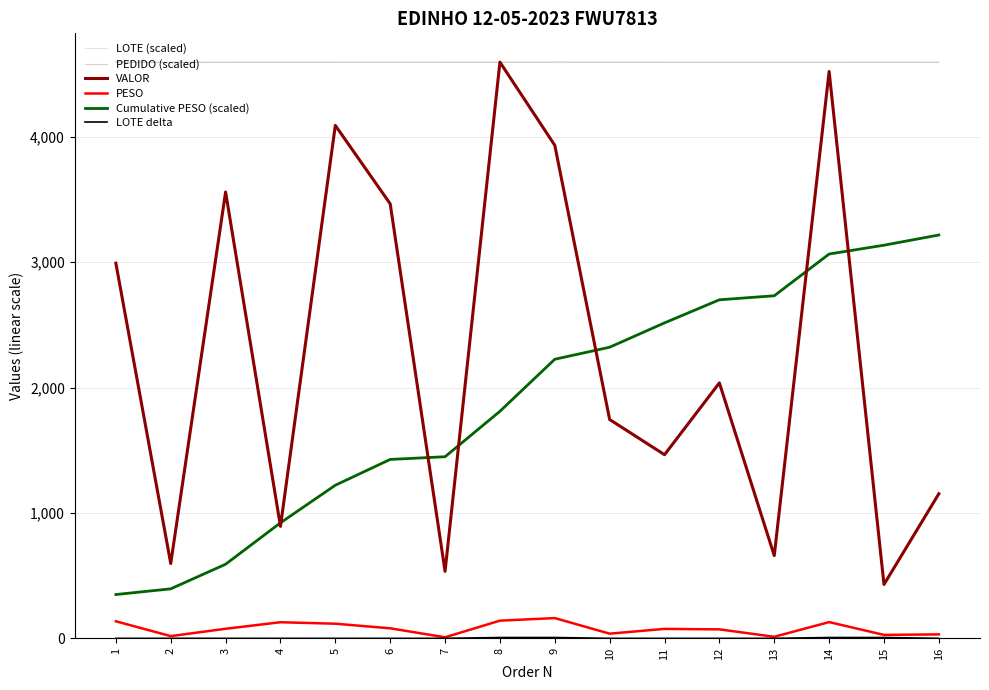

At which category is the sum across all series the highest?

14